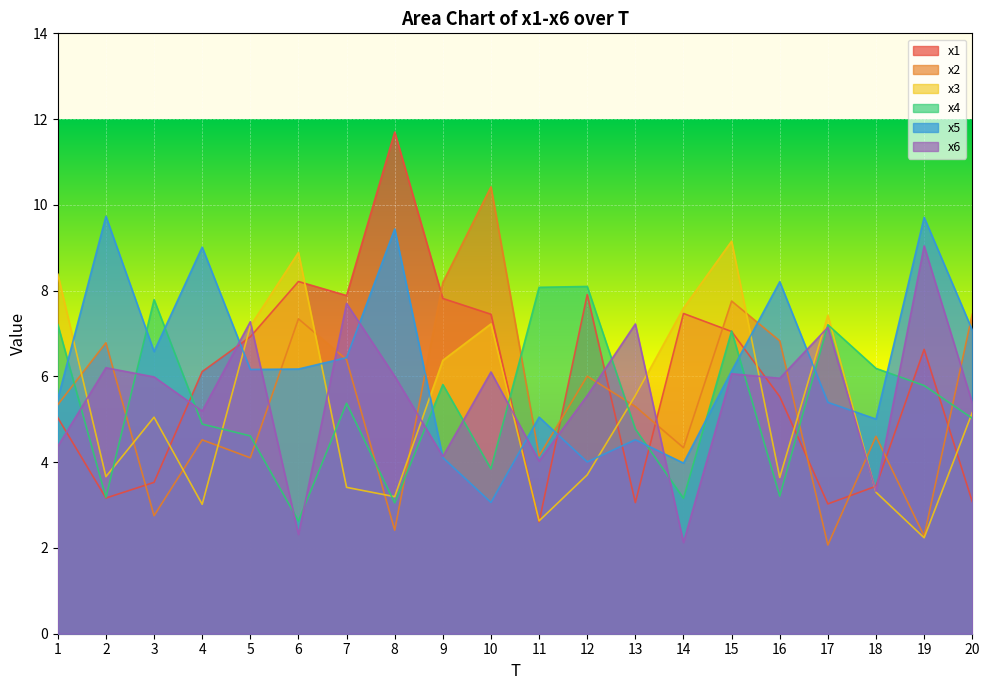

Rank the series by their maximum value, from highest to lowest.

x1, x2, x5, x3, x6, x4